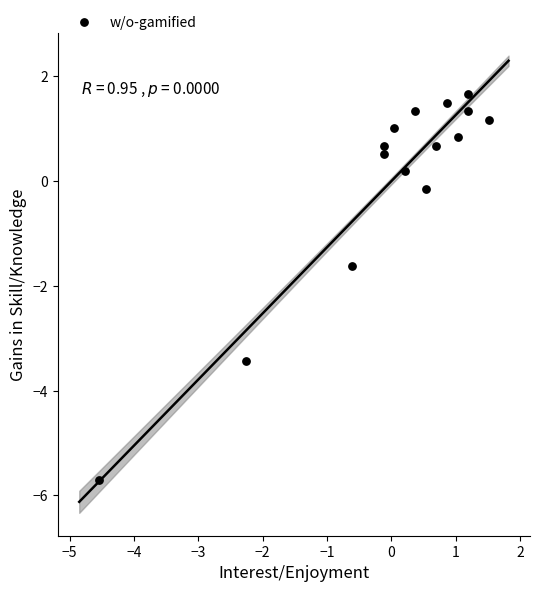

What Y value in the scatter plot is closest to -2?

-1.6